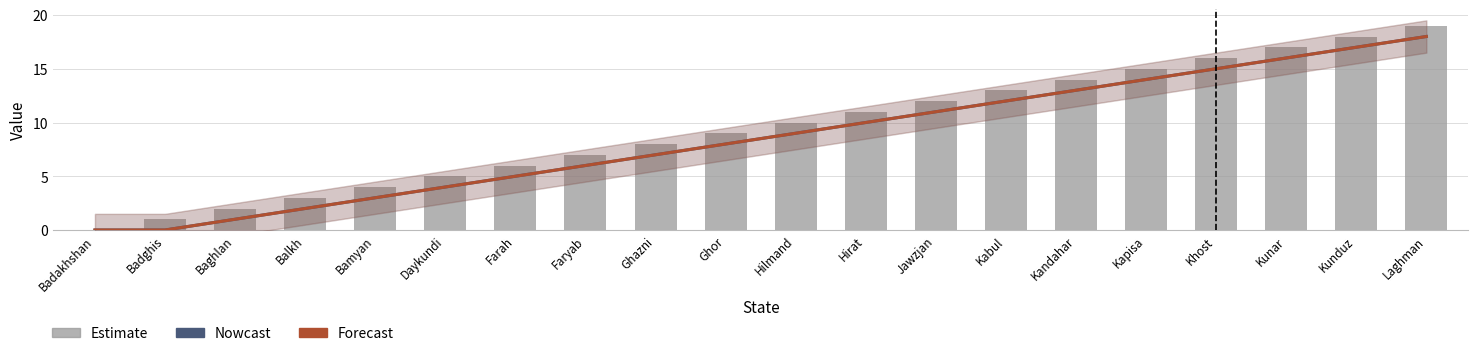

Read the col_0 value at Farah.

6